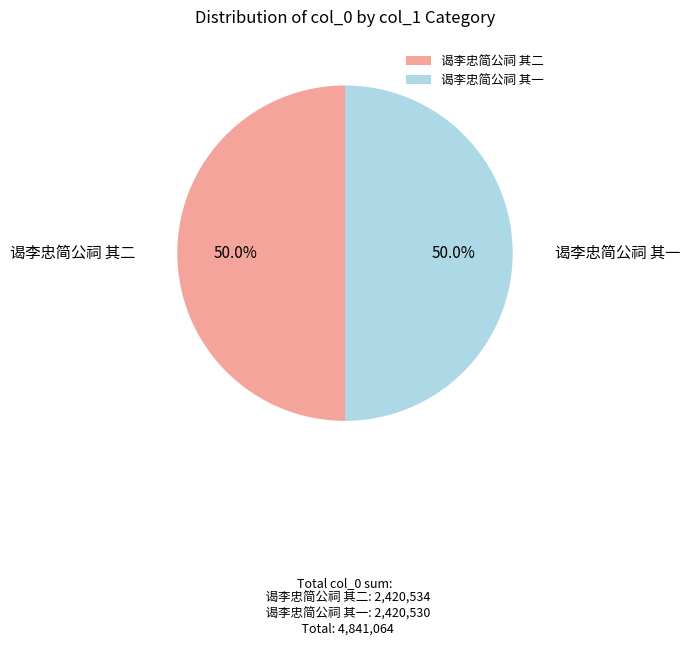

How many slices are in this pie chart?

2